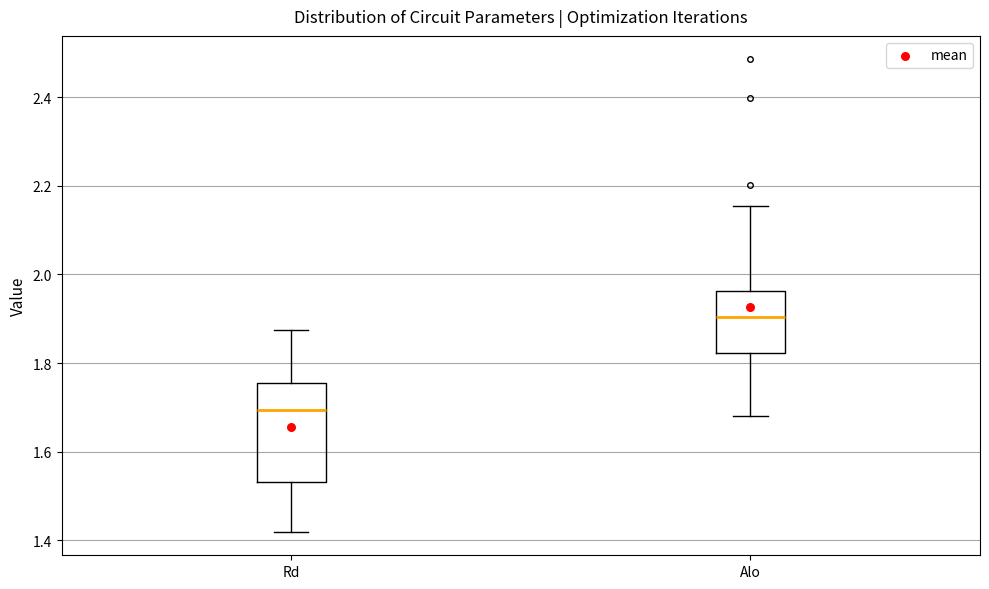

Reading left to right, read every box against the y-axis: the position of its median line, the range the box covers, and the ends of its whiskers. The values are not printed on the chart, so give them approximately, as read against the axis.

Rd: median 1.70, box 1.54 to 1.76, whiskers 1.42 to 1.88
Alo: median 1.90, box 1.82 to 1.96, whiskers 1.68 to 2.16